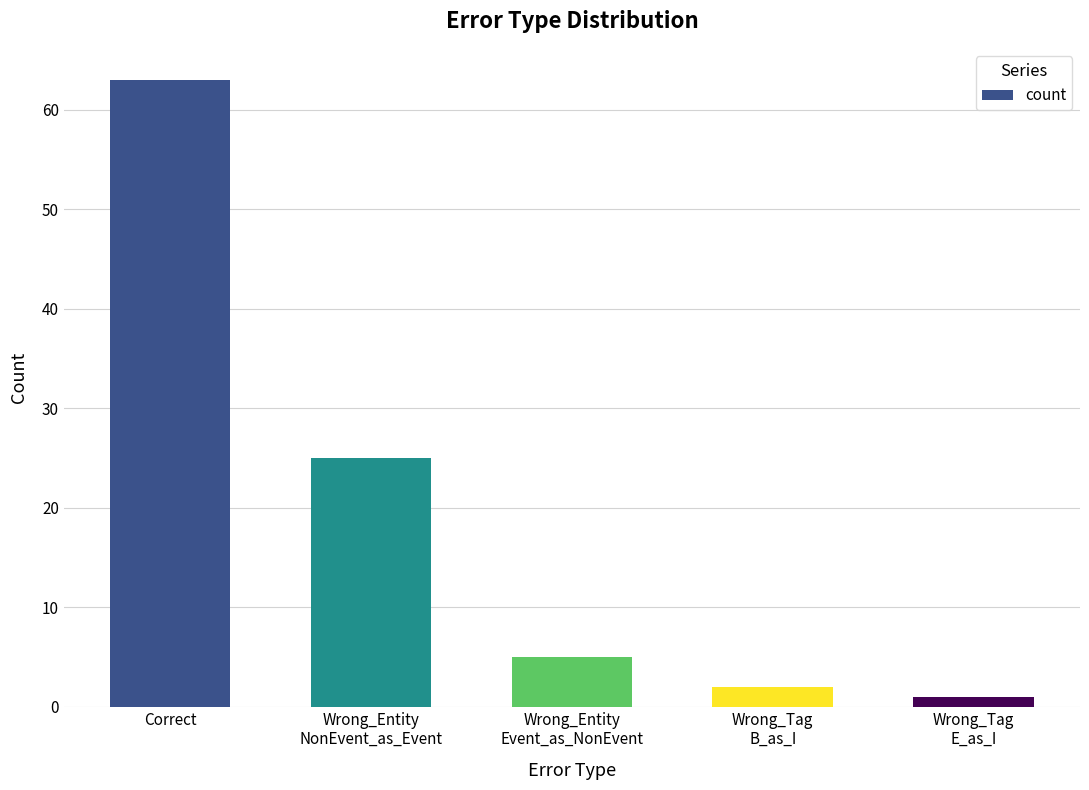

List the labels in order of value, smallest first.

Wrong_Tag
E_as_I, Wrong_Tag
B_as_I, Wrong_Entity
Event_as_NonEvent, Wrong_Entity
NonEvent_as_Event, Correct